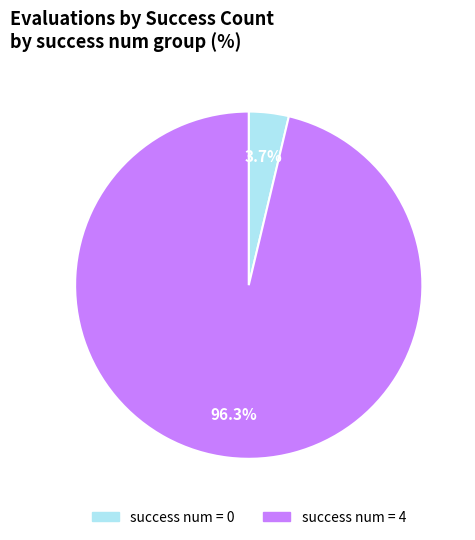

Does any single category account for the majority?

Yes